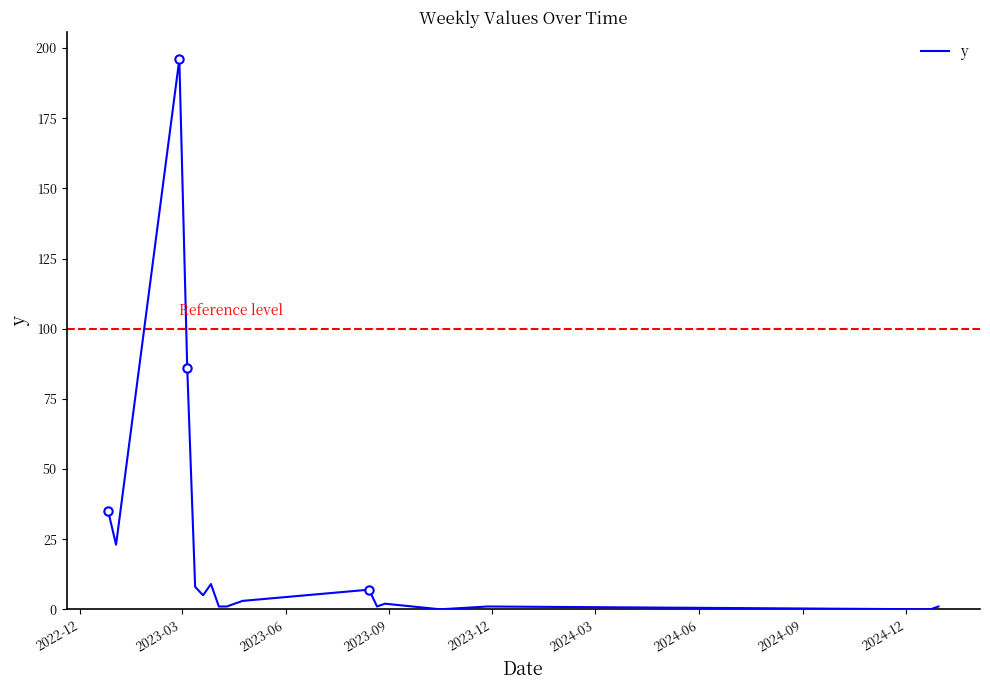

Count the number of categories in the chart.

18